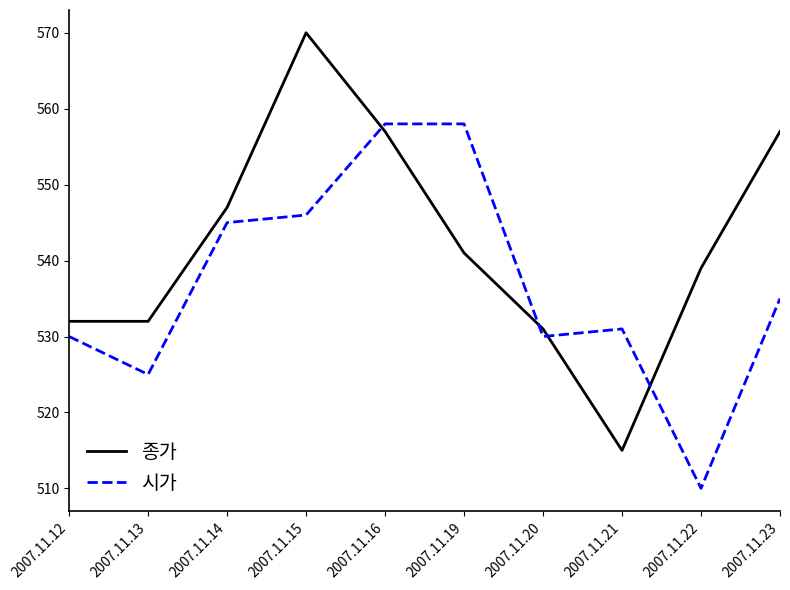

What is the sum of all 종가 values?

5421